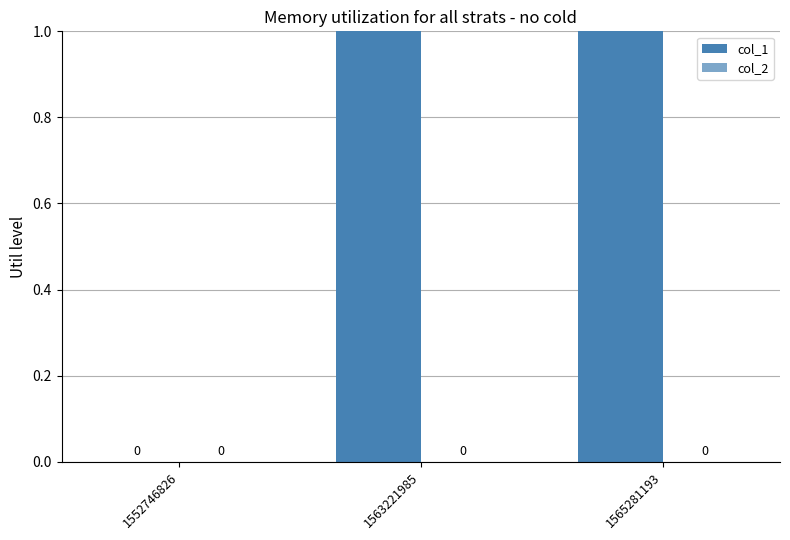

At which label does col_2 reach its minimum?

1552746826